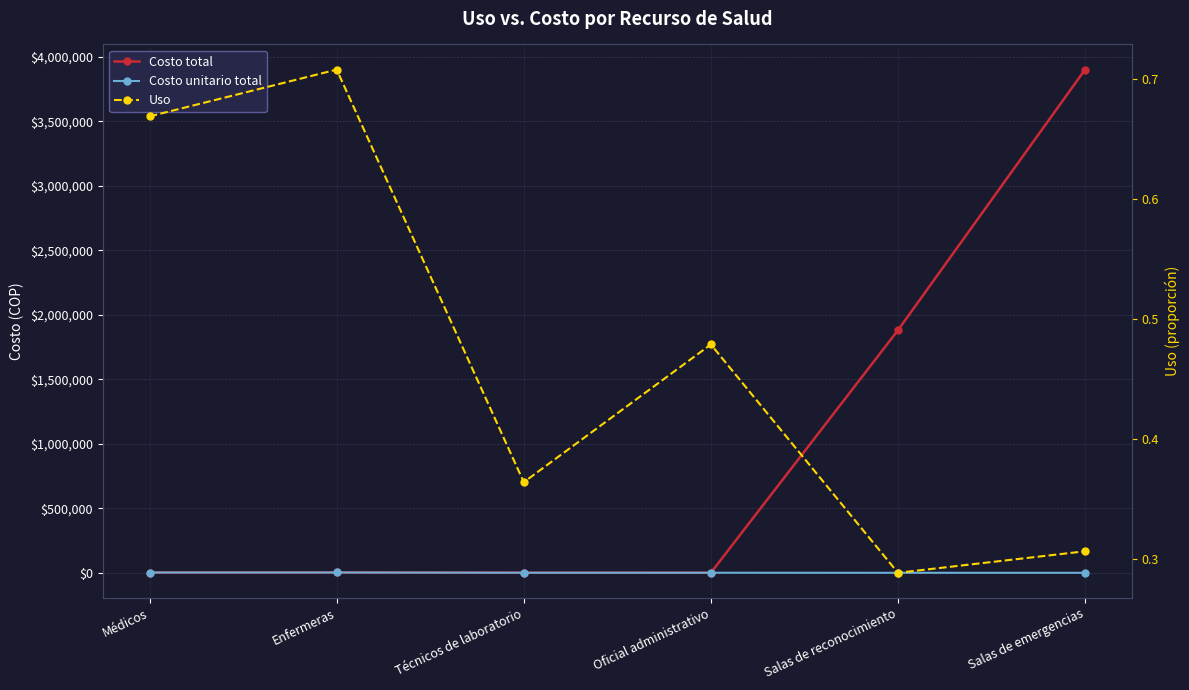

How many intersections are there between Costo unitario total and Uso?

1